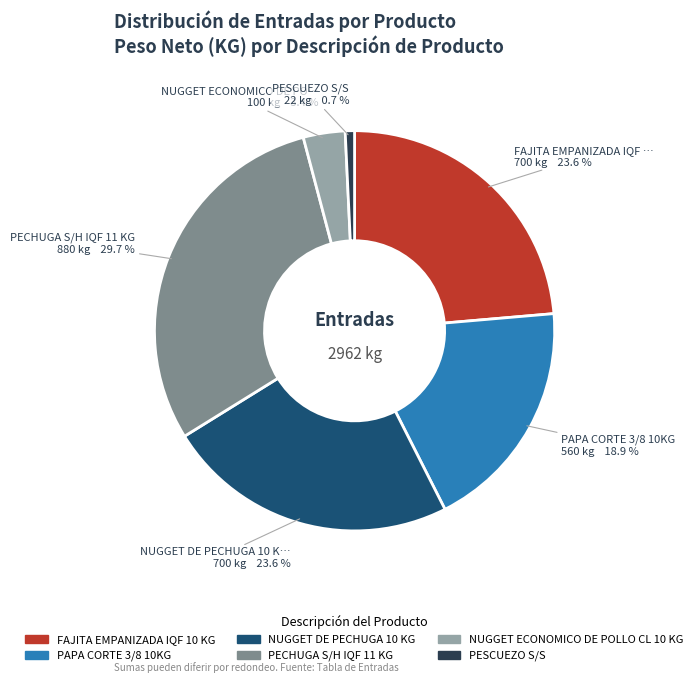

What percentage is NOT represented by PESCUEZO S/S?

99.3%